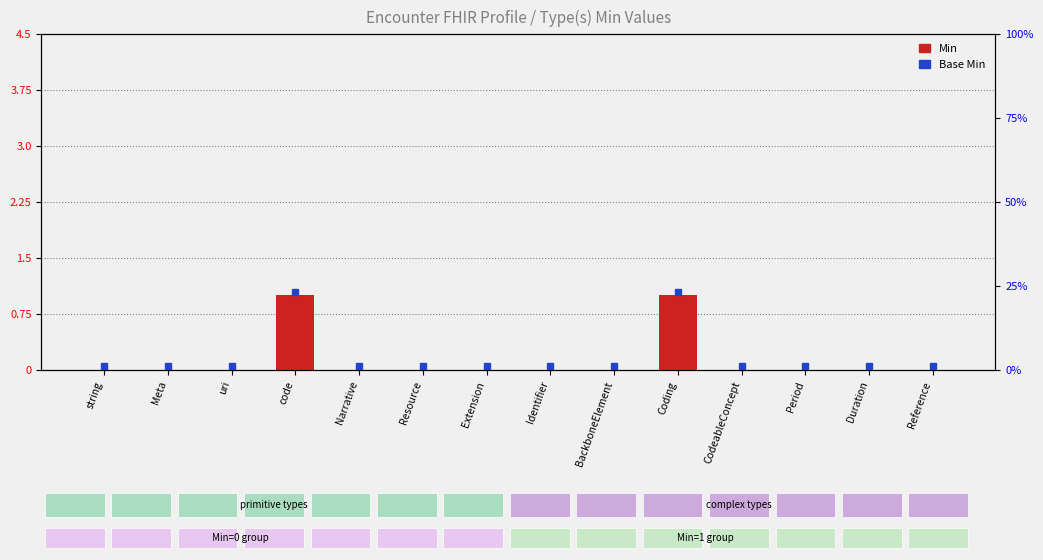

Are the bars grouped side by side (vs. stacked)?

No